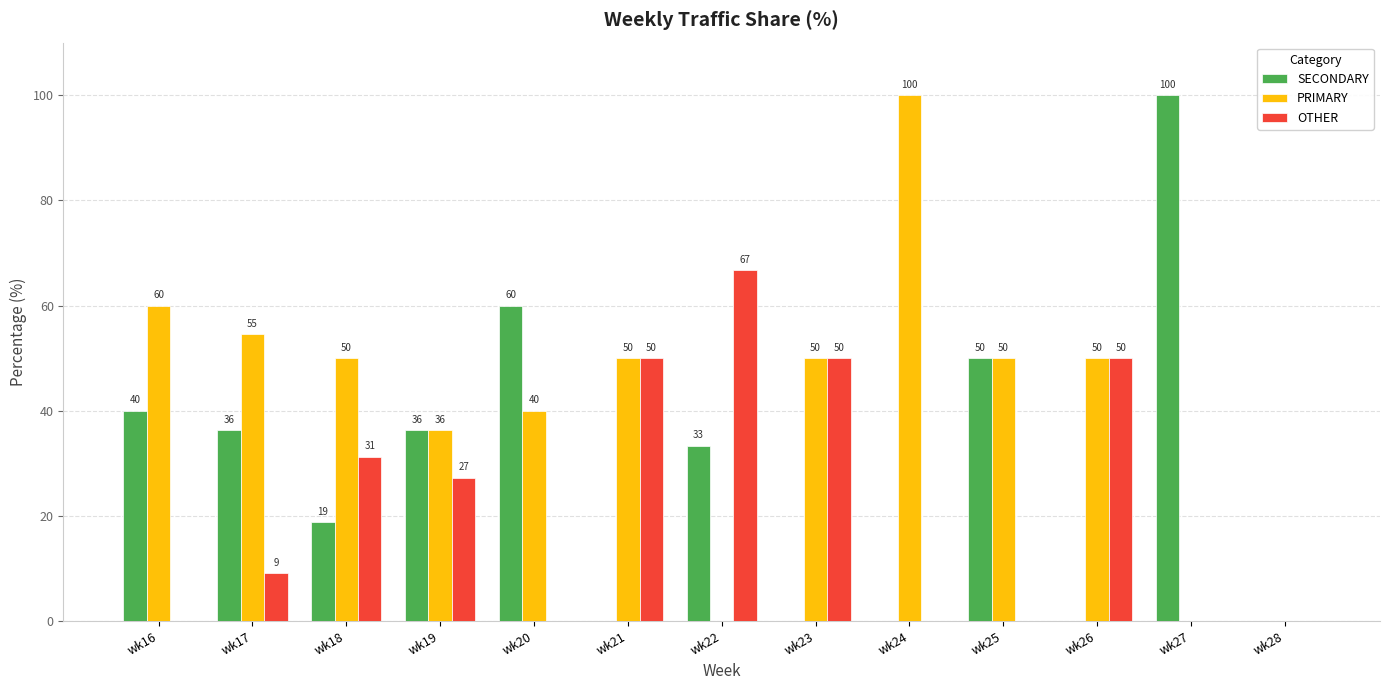

Is the value of OTHER at wk17 greater than the value of SECONDARY at wk17?

No